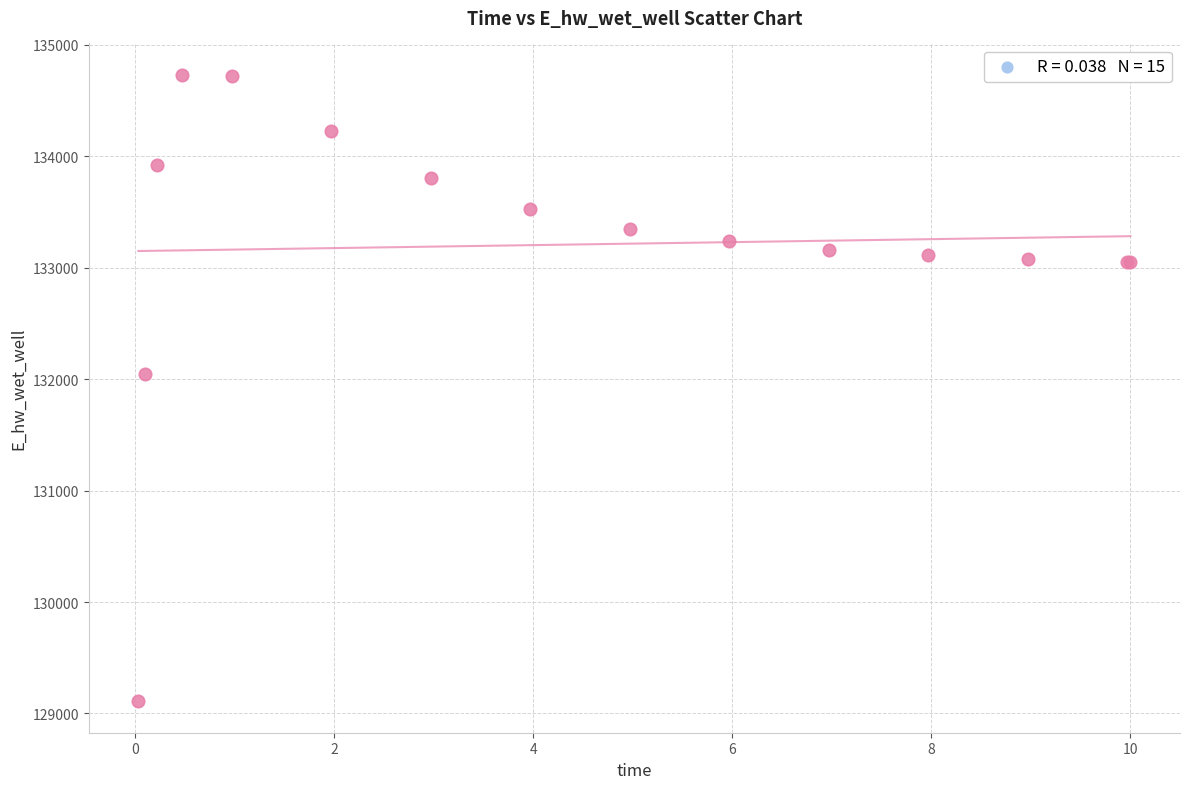

What Y value in the scatter plot is closest to 131919?

132042.1